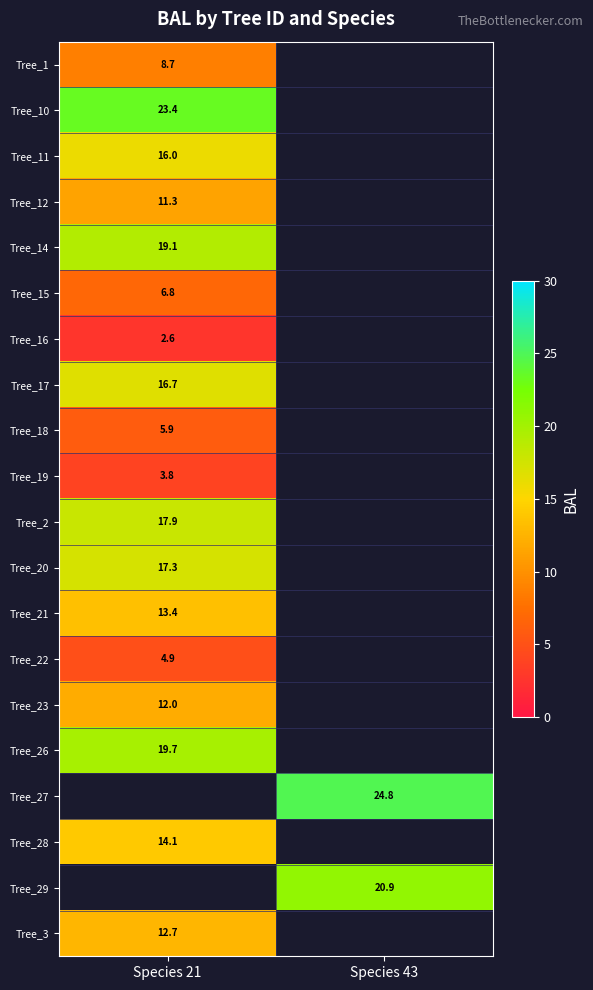

Is the value of Tree_15 at Species 43 greater than the value of Tree_27 at Species 43?

No